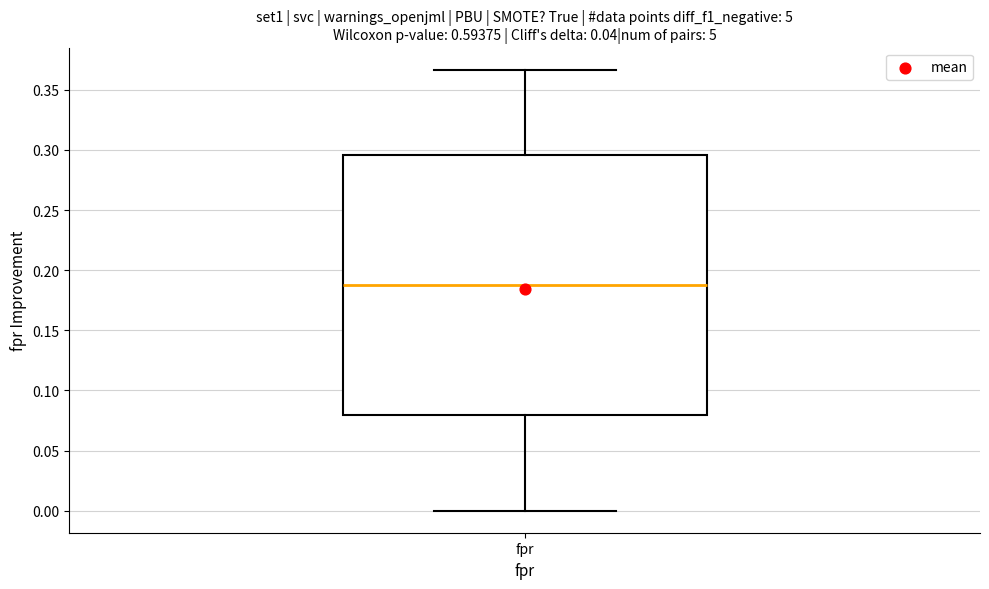

Read this box plot against the y-axis: the position of the median line, the range covered by the box, and the ends of both whiskers. The values are not printed on the chart, so give them approximately, as read against the axis.

median 0.190, box 0.080 to 0.295, whiskers 0.000 to 0.365